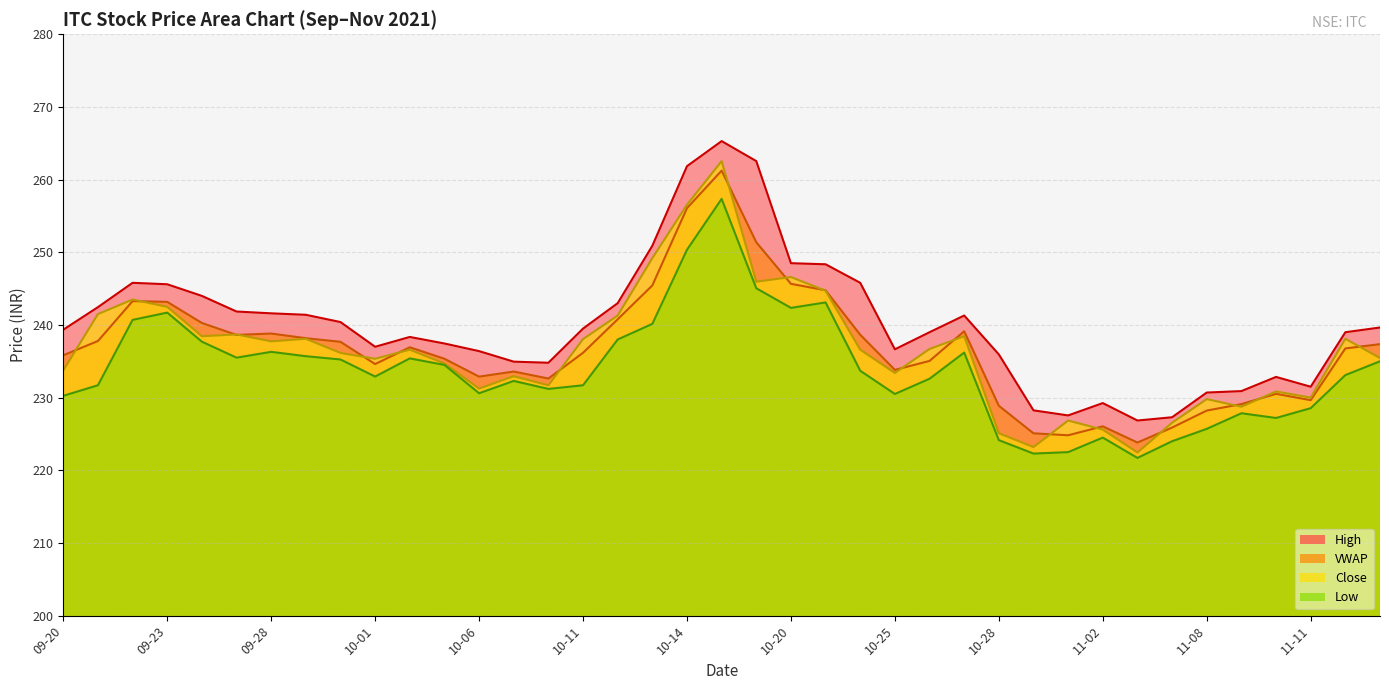

How many distinct data groups are displayed?

4